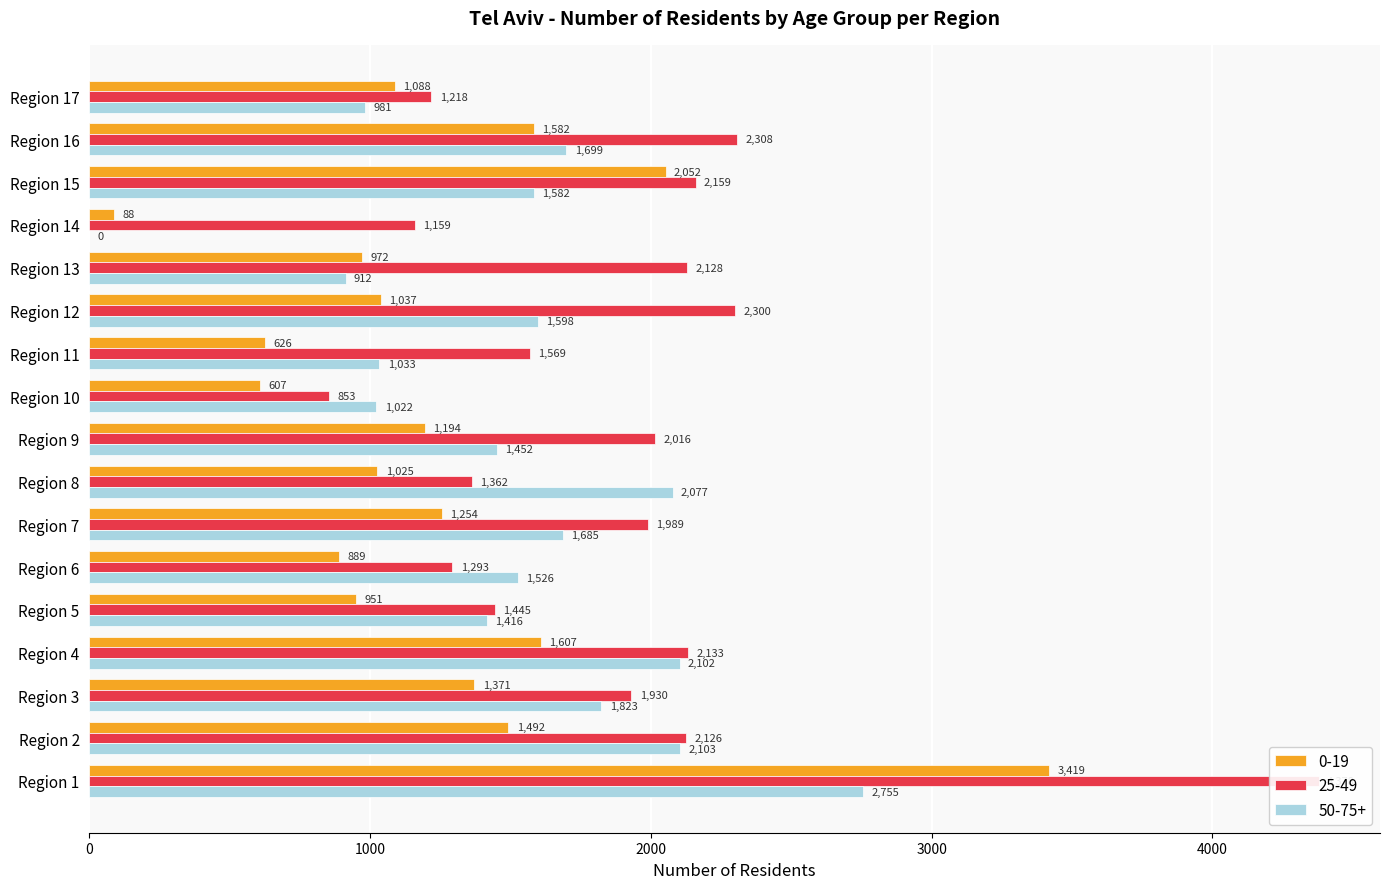

How many data points in 25-49 are above 1989?

8